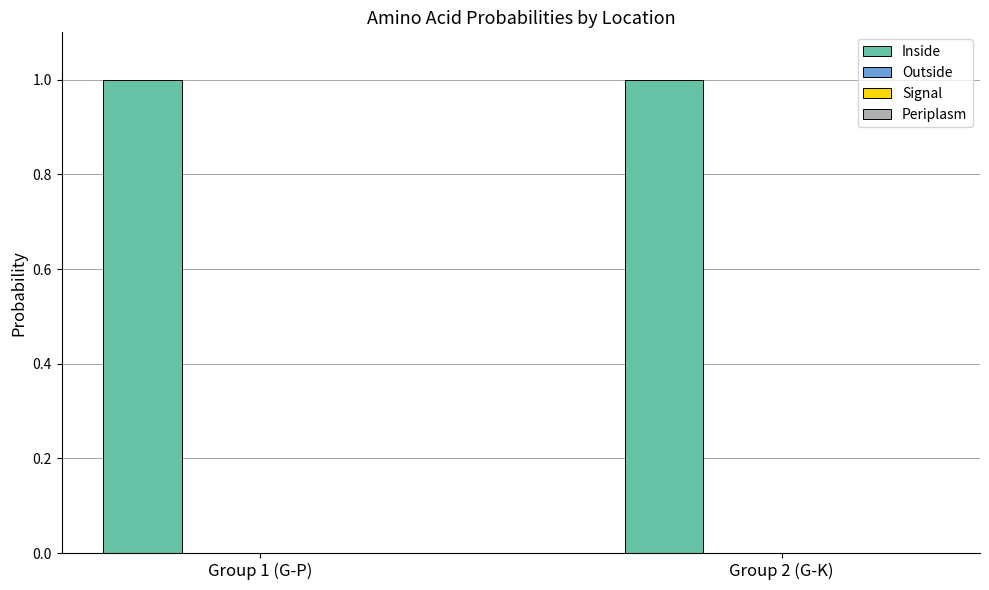

What is the maximum value shown in the chart?

1.0